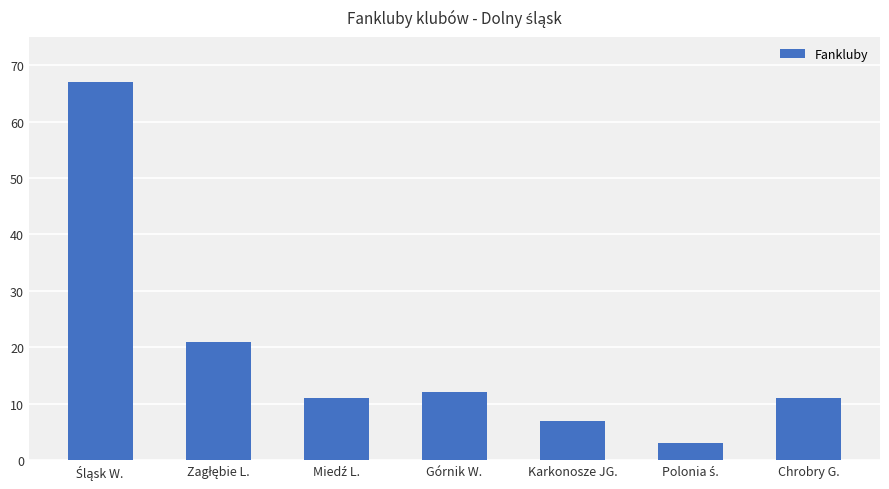

What is the difference between the second highest and second lowest values?

14